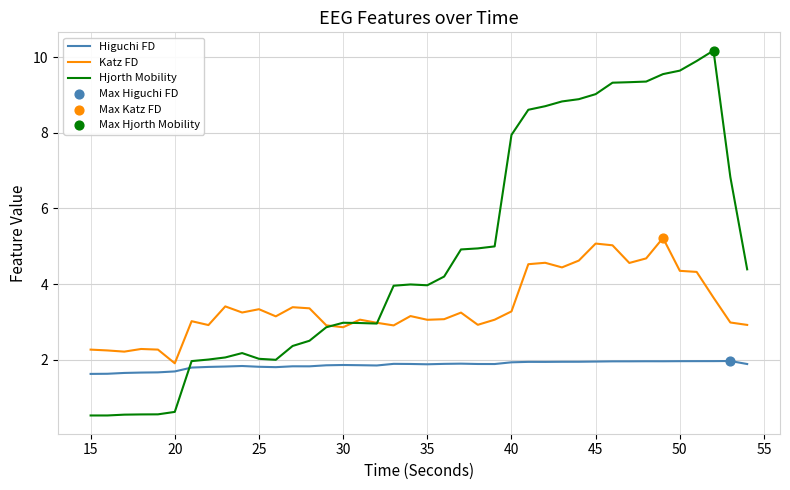

Which series has the largest total across all categories?

Hjorth Mobility